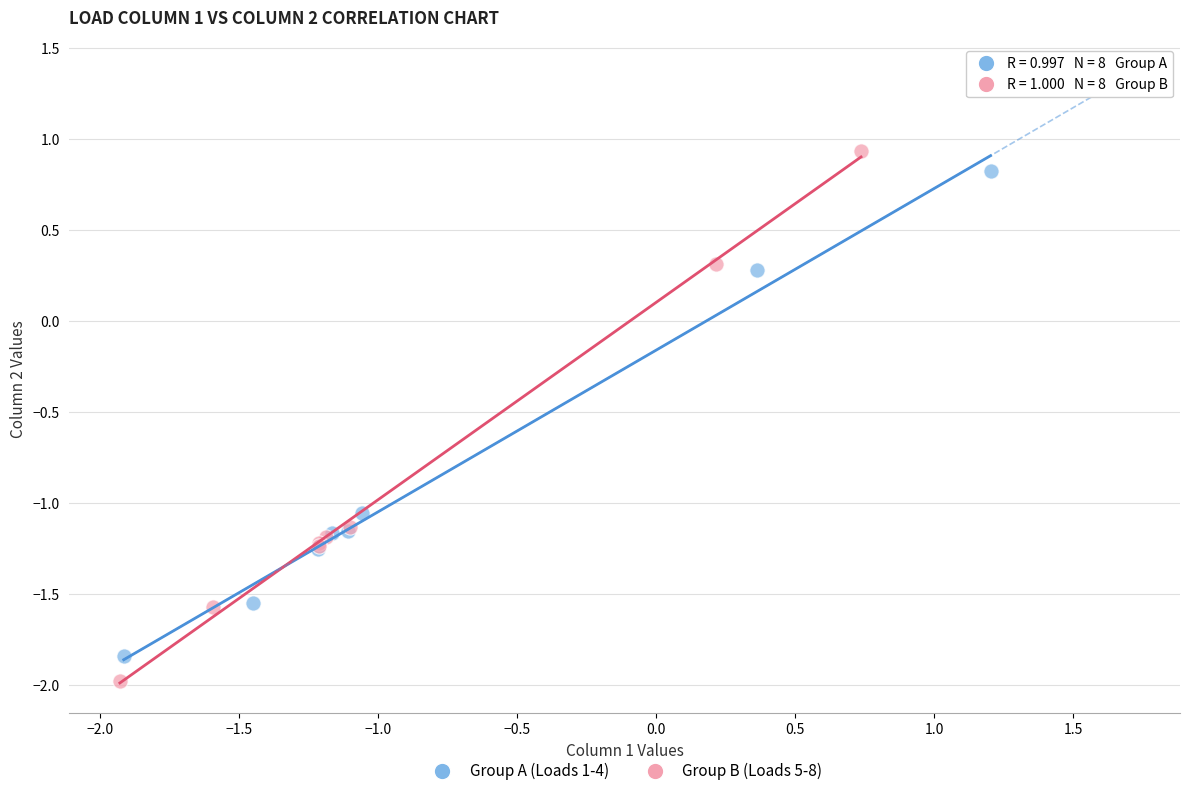

Which series contains the lowest Y value?

Group B (Loads 5-8)